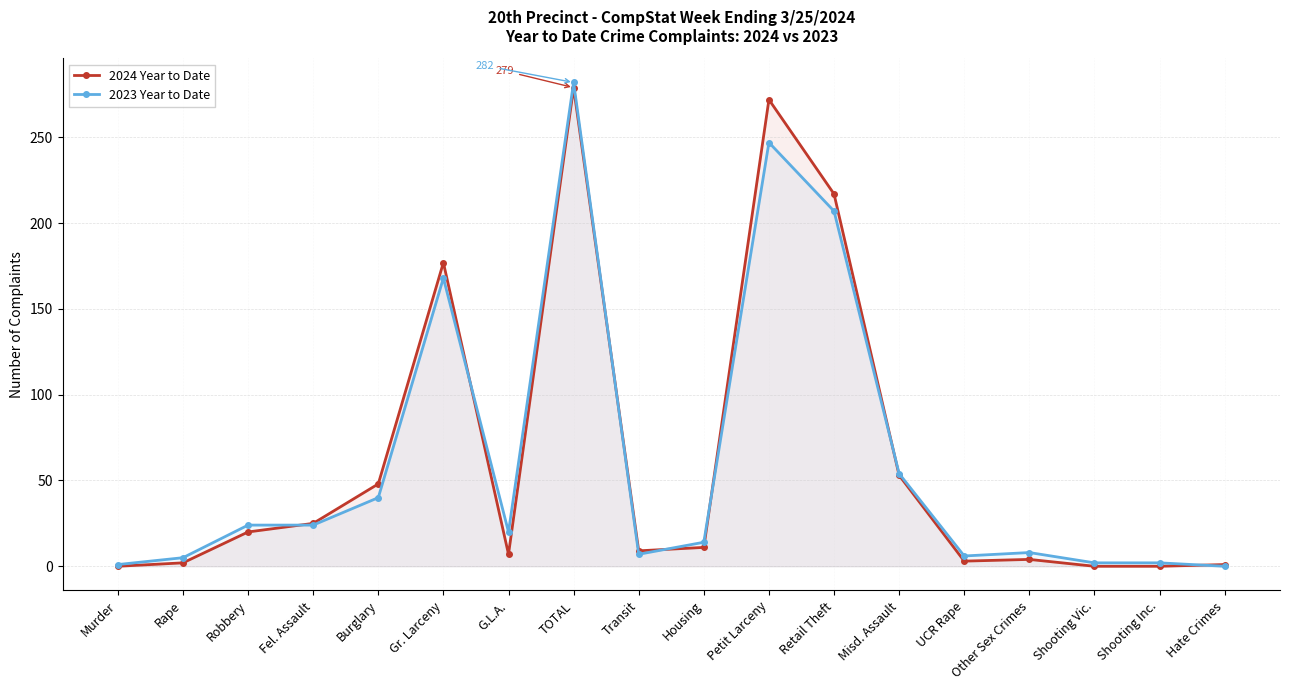

Rank the series by their average value, from highest to lowest.

2024 Year to Date, 2023 Year to Date